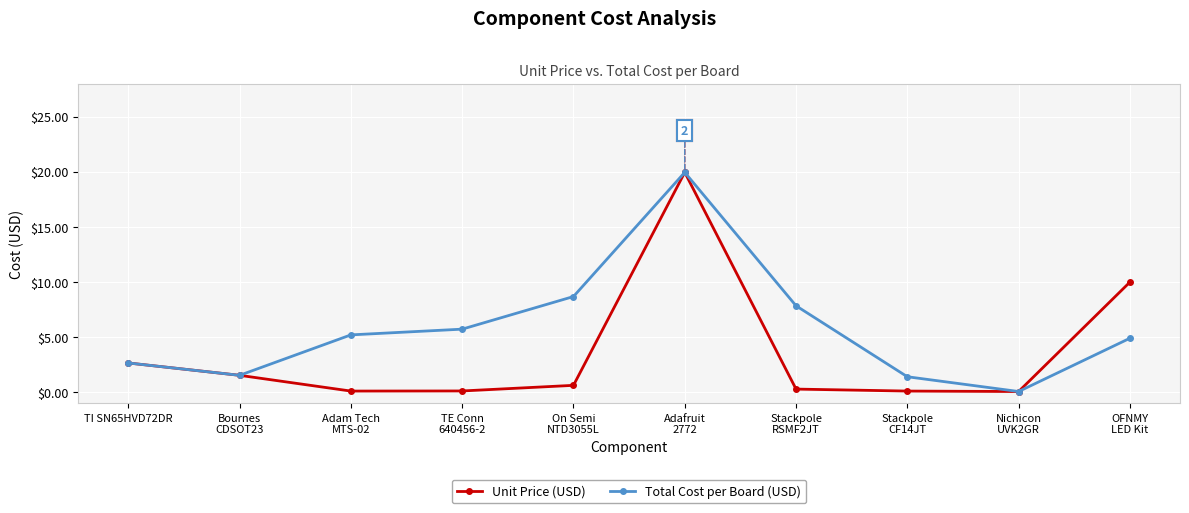

What are all the series names shown in the legend?

Unit Price (USD), Total Cost per Board (USD)